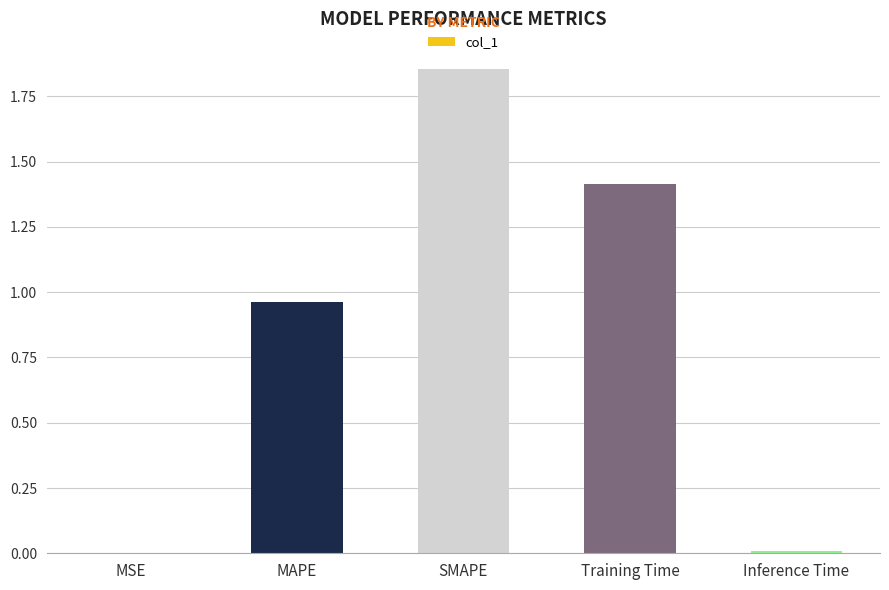

What is the sum of the values at MAPE and Training Time?

2.4